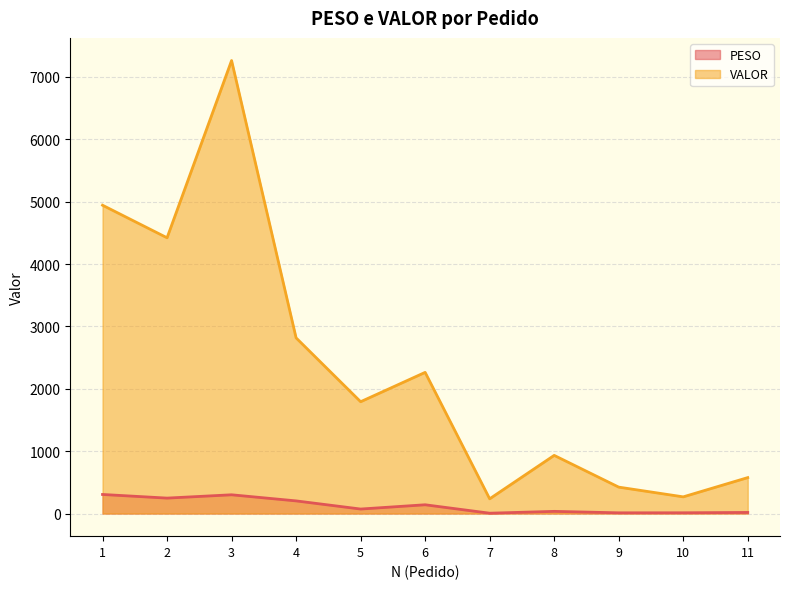

Where does the VALOR series first go above 1792?

1